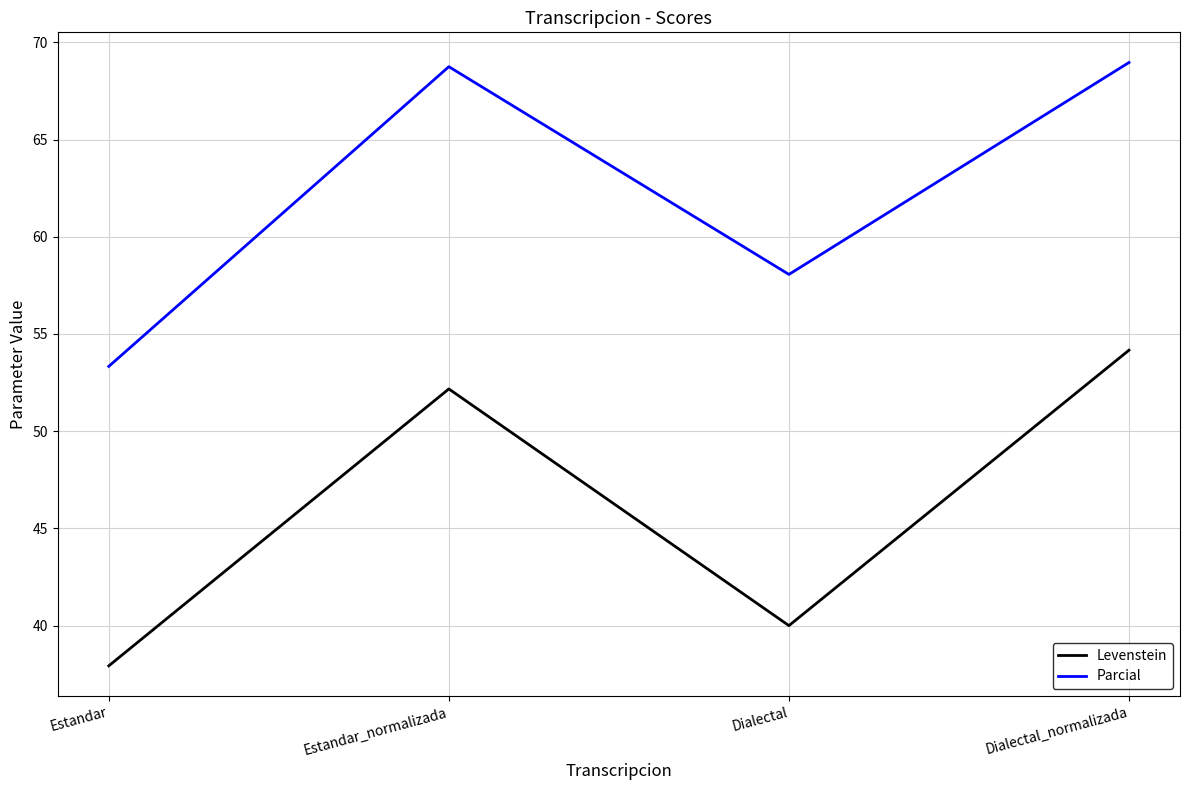

Does the chart display data point markers on the line(s)?

No